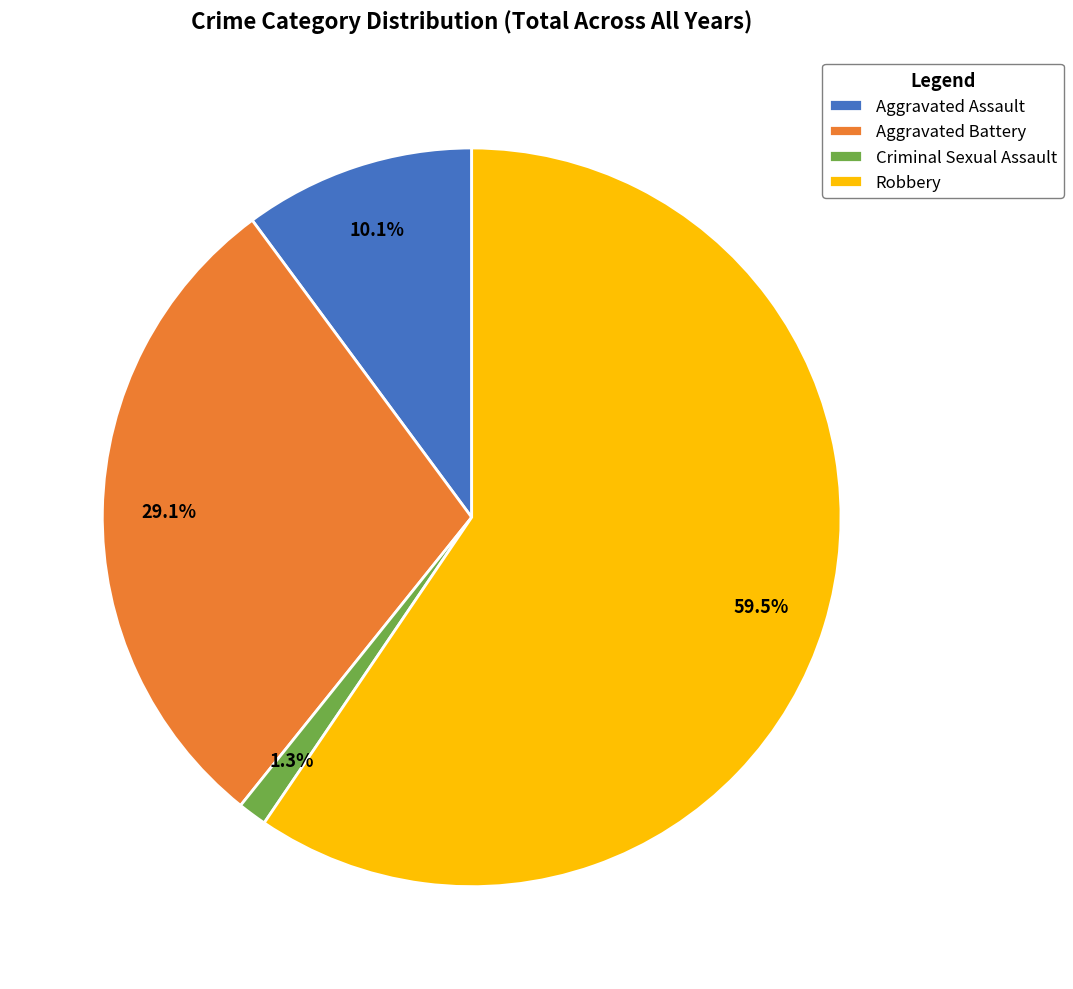

Count the number of slices in the pie.

4